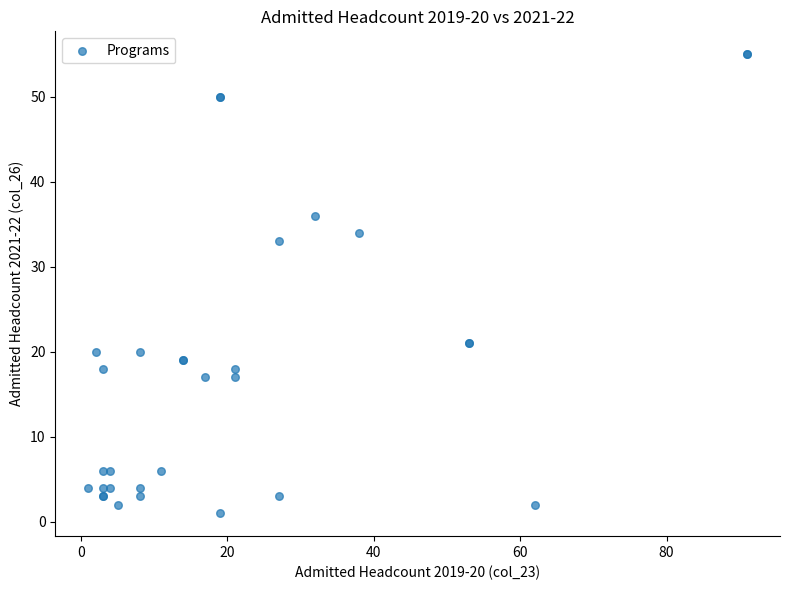

What Y value in the scatter plot is closest to 28?

33